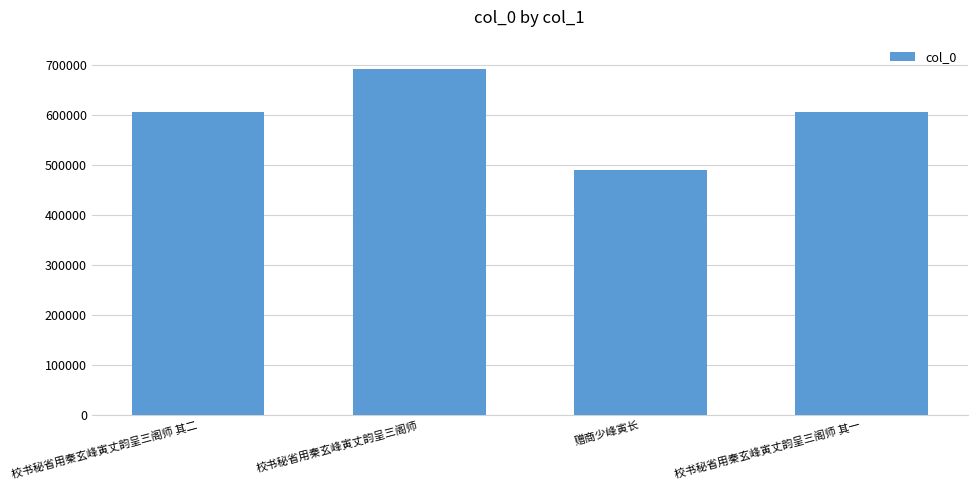

What is the change in value from 校书秘省用秦玄峰寅丈韵呈三阁师 其二 to 校书秘省用秦玄峰寅丈韵呈三阁师 其一?

-1